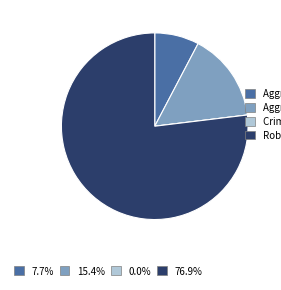

Is there a majority slice in this chart?

Yes